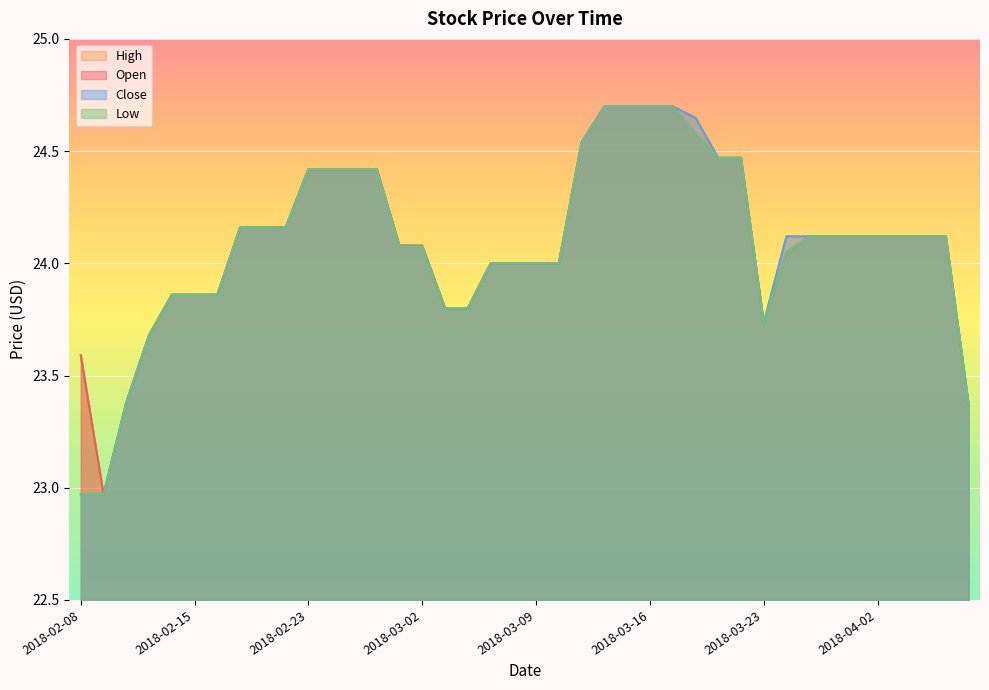

Is the value of Close at 2018-03-07 greater than the value of High at 2018-03-14?

No